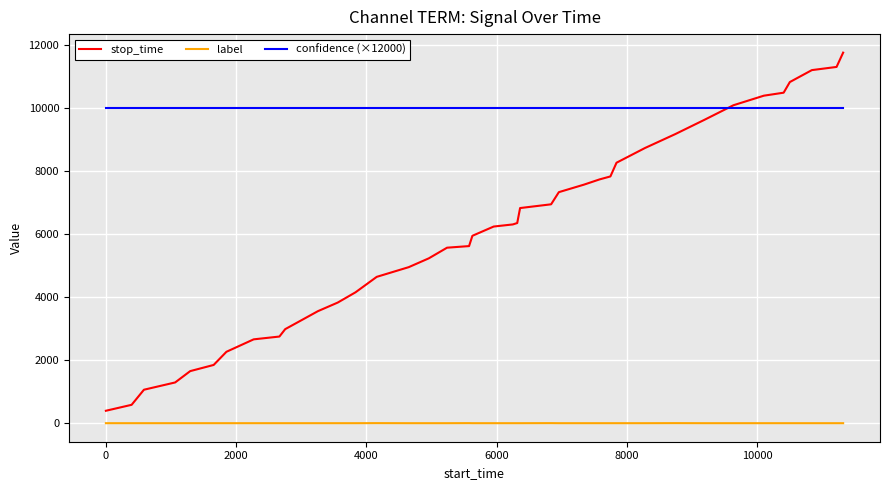

Which series has the widest spread of values?

stop_time